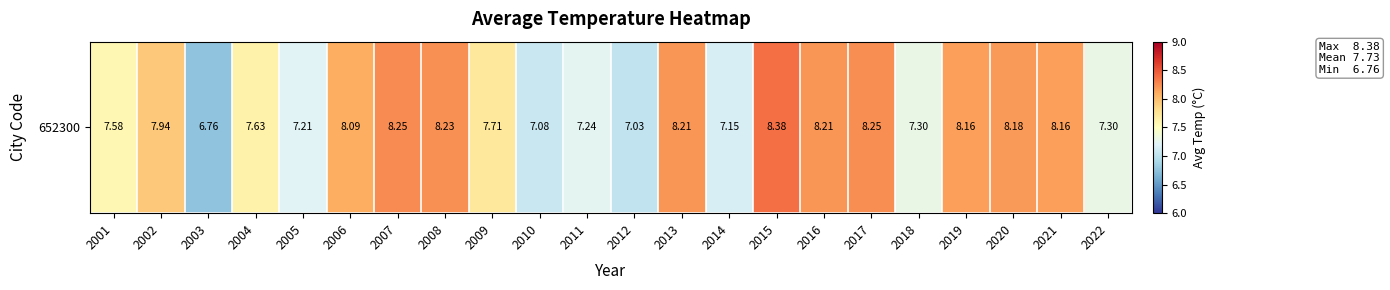

Where is the data nearest to the value 7?

2012